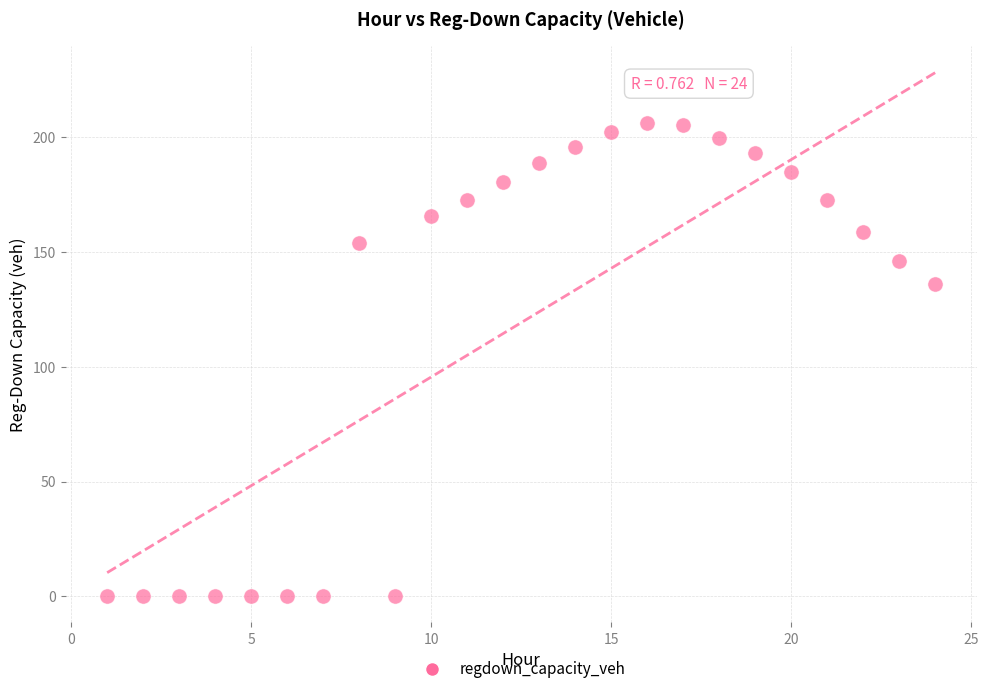

What Y value in the scatter plot is closest to 103?

136.0